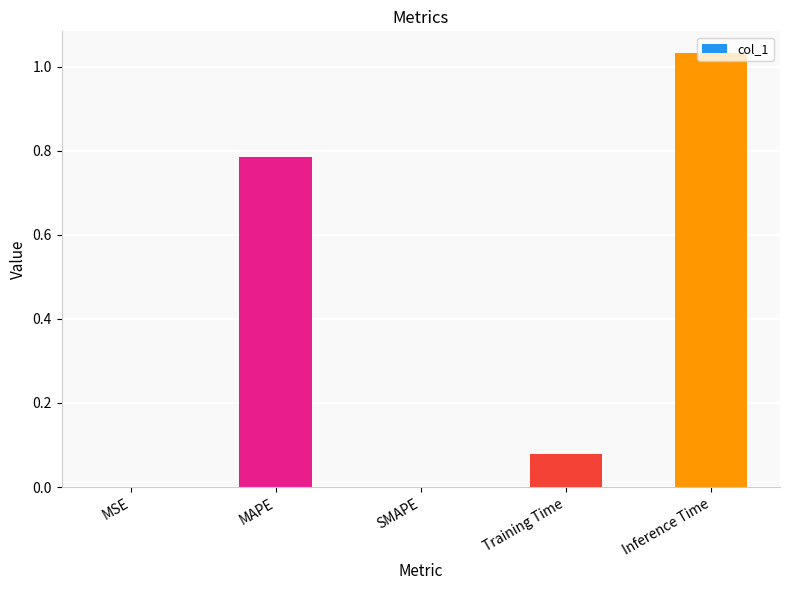

Which has a higher value, Inference Time or MSE?

Inference Time